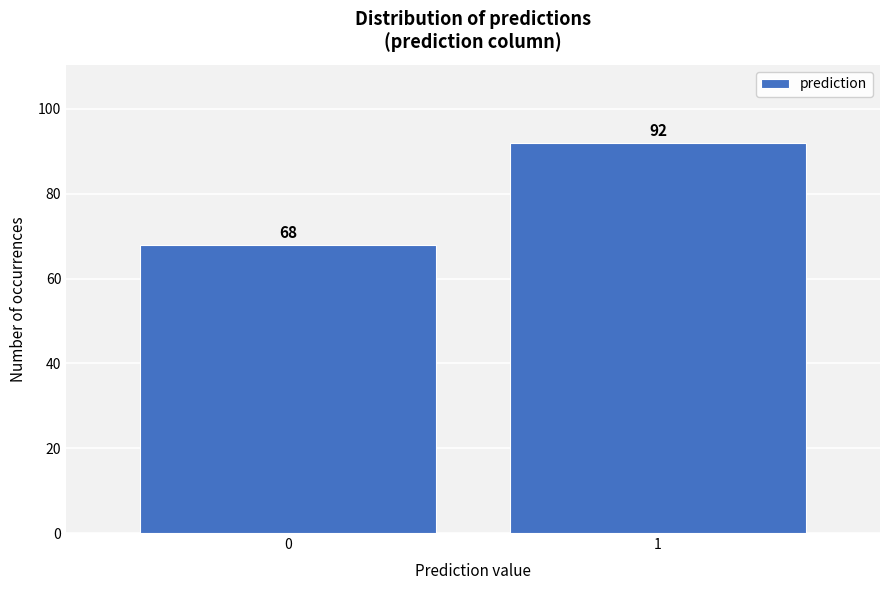

Reading left to right, list all the values displayed in this chart.

68	92